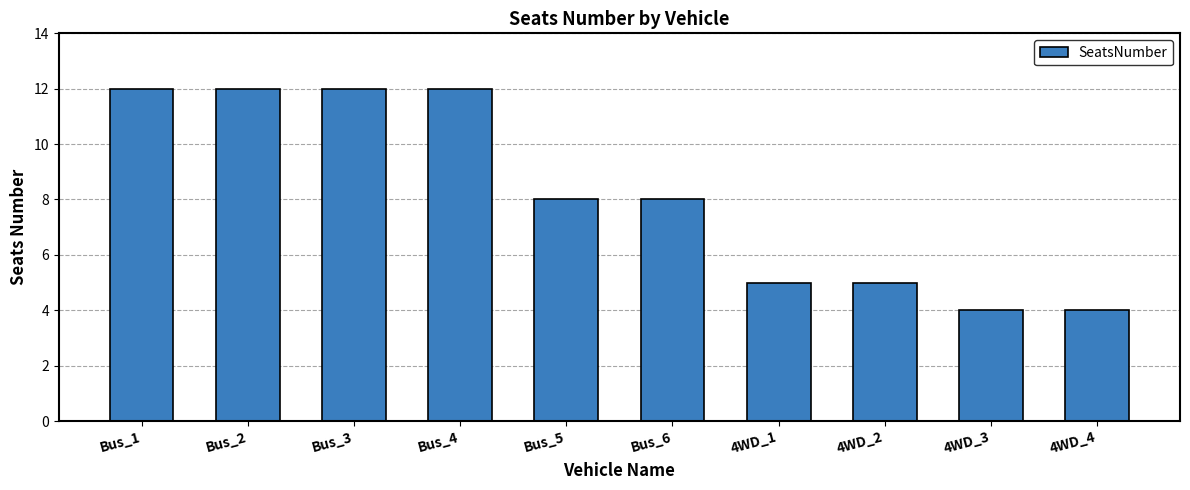

What is the difference between the maximum and second lowest values?

8